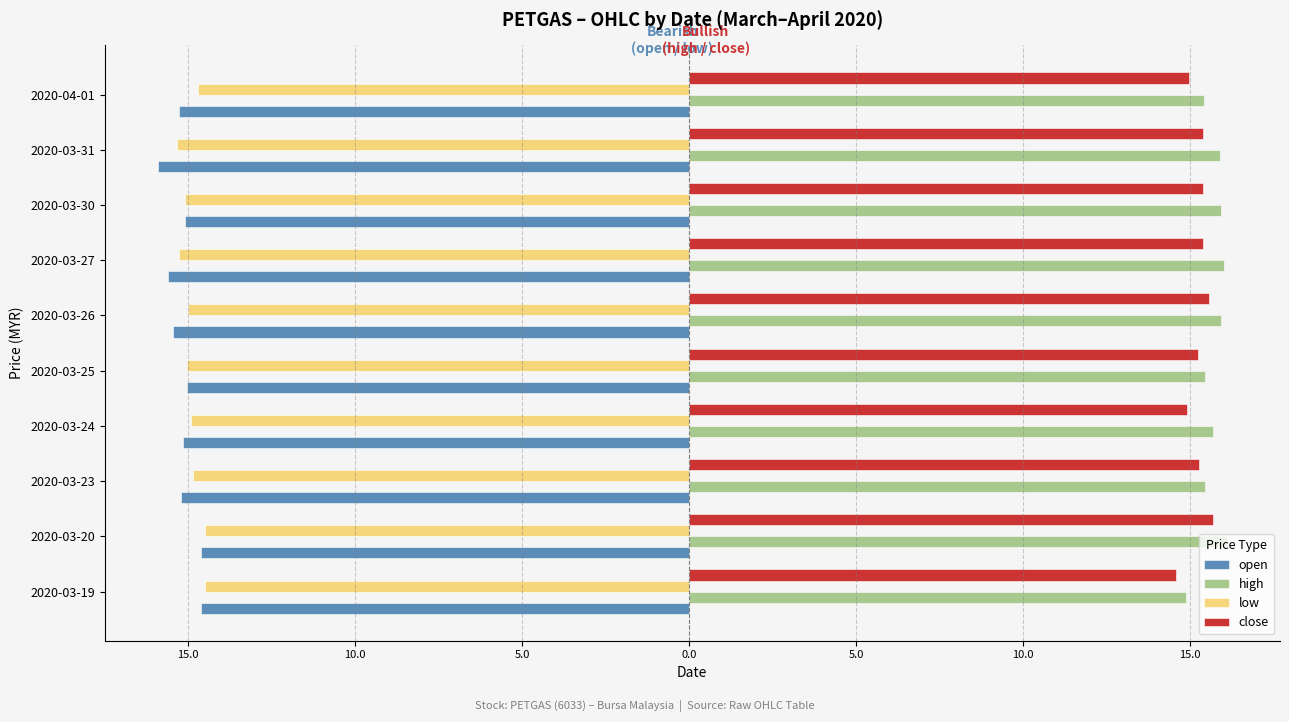

What is the greatest value displayed?

16.1